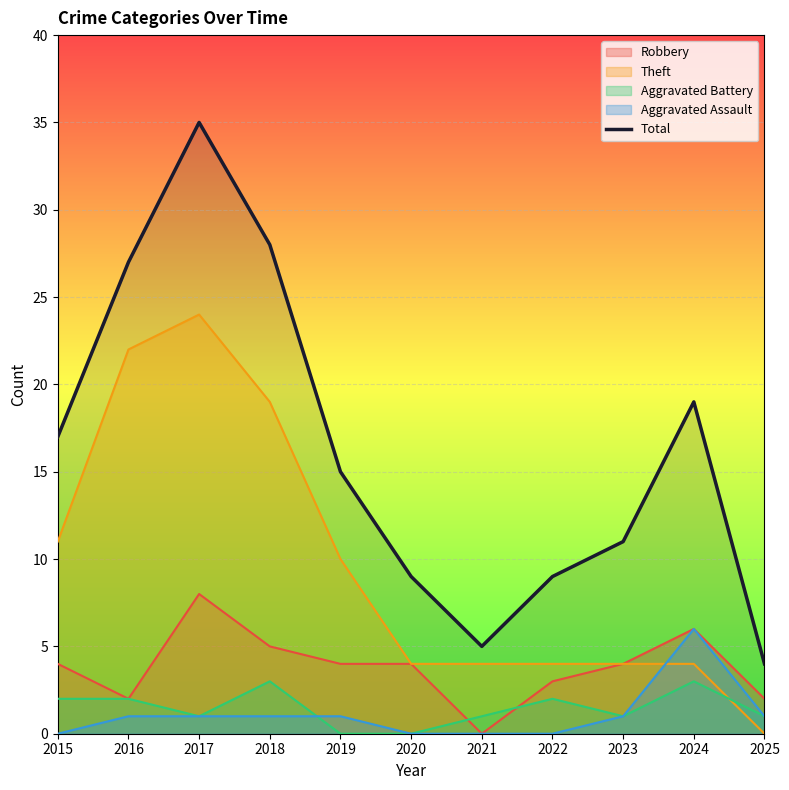

The value at 2015 is 17. True or false?

True